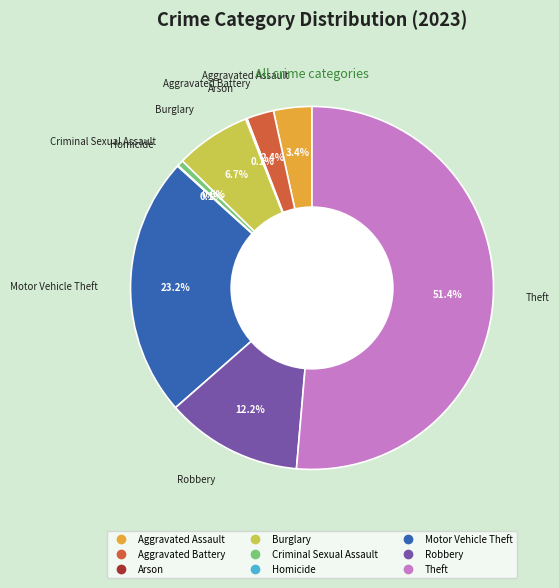

Which category accounts for the majority?

Theft